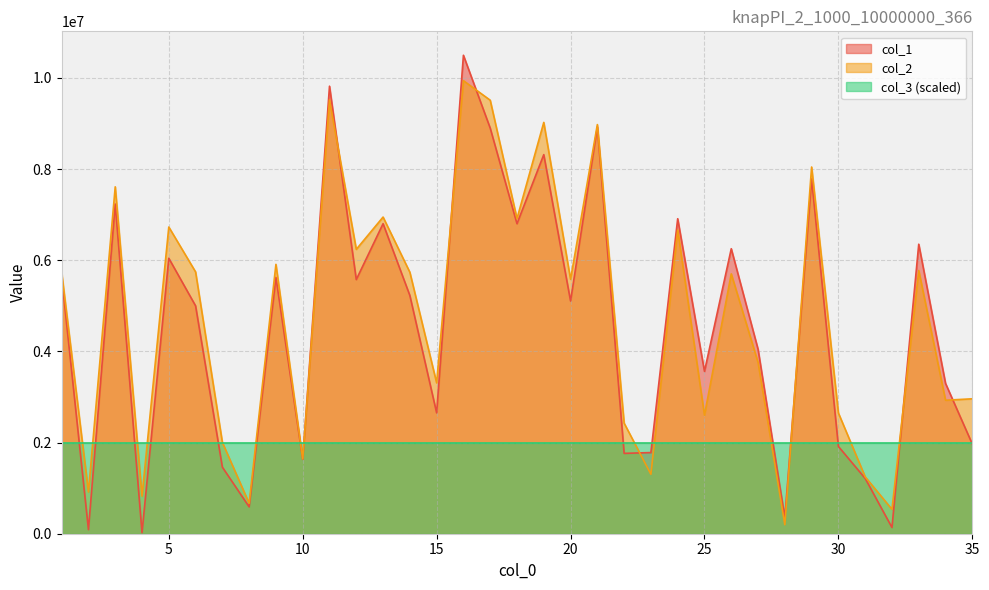

At how many categories does at least one series exceed 7912309?

6